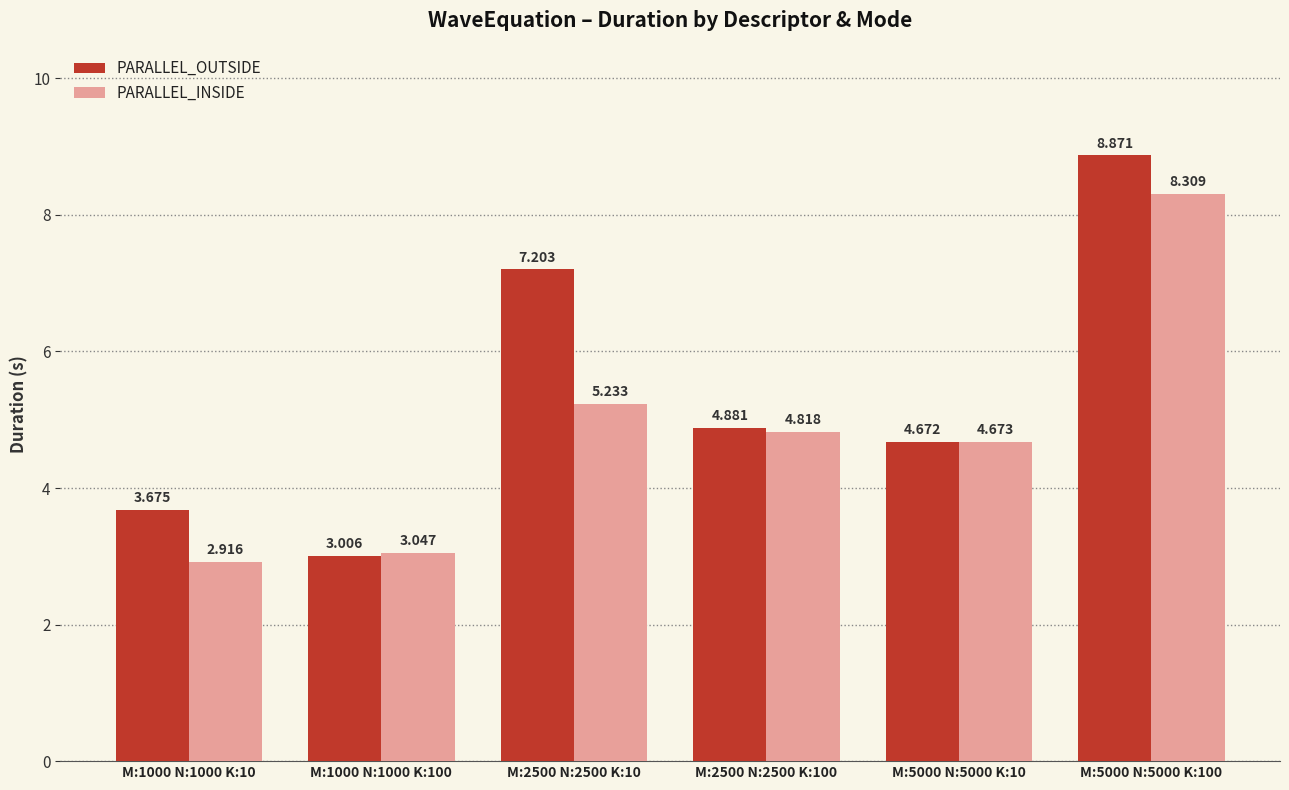

What is the spread (max minus min) of values at M:2500 N:2500 K:100?

0.1